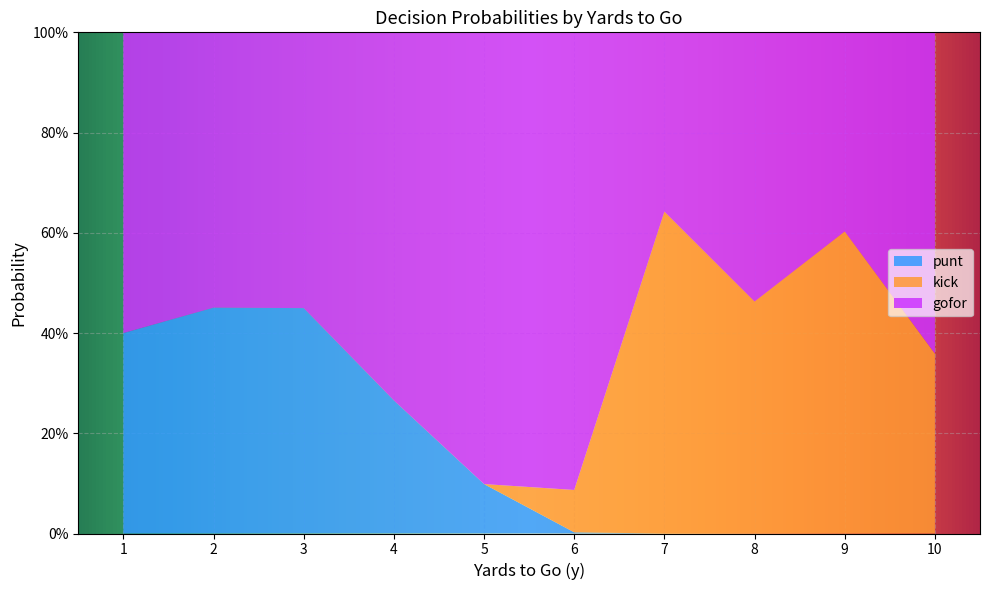

What are all the series names shown in the legend?

punt, kick, gofor